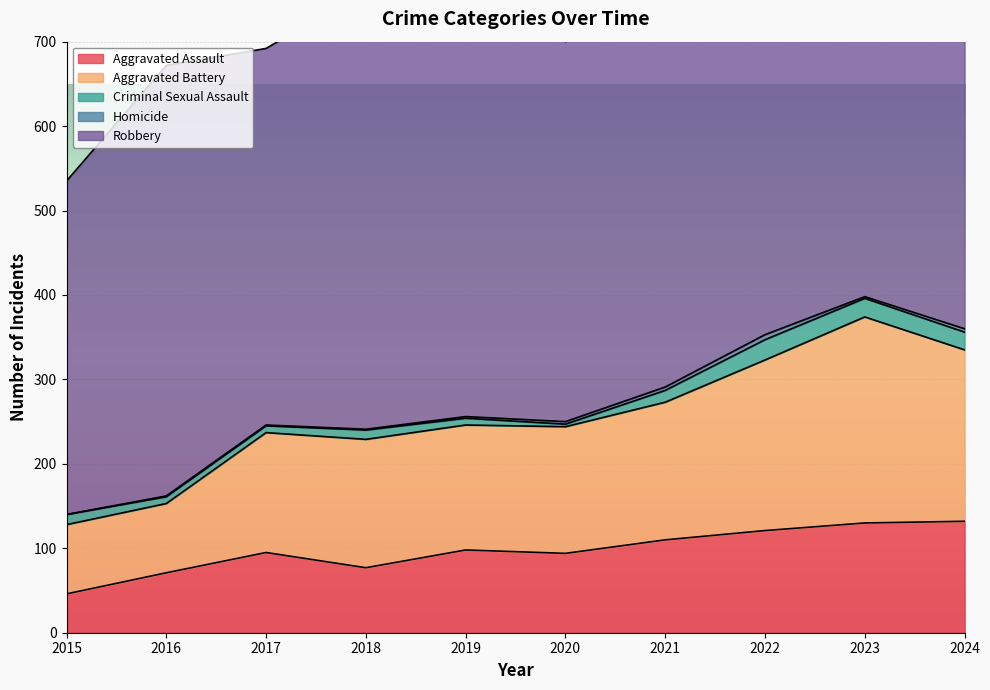

At 2022, list the series in order from largest to smallest.

Robbery, Aggravated Battery, Aggravated Assault, Criminal Sexual Assault, Homicide